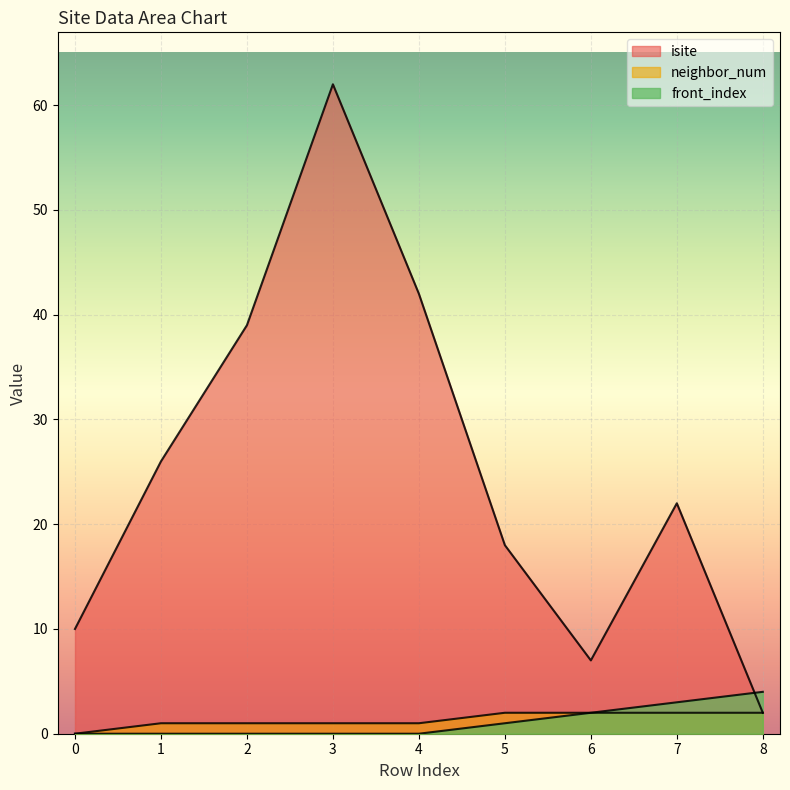

At which category is the sum across all series the highest?

3